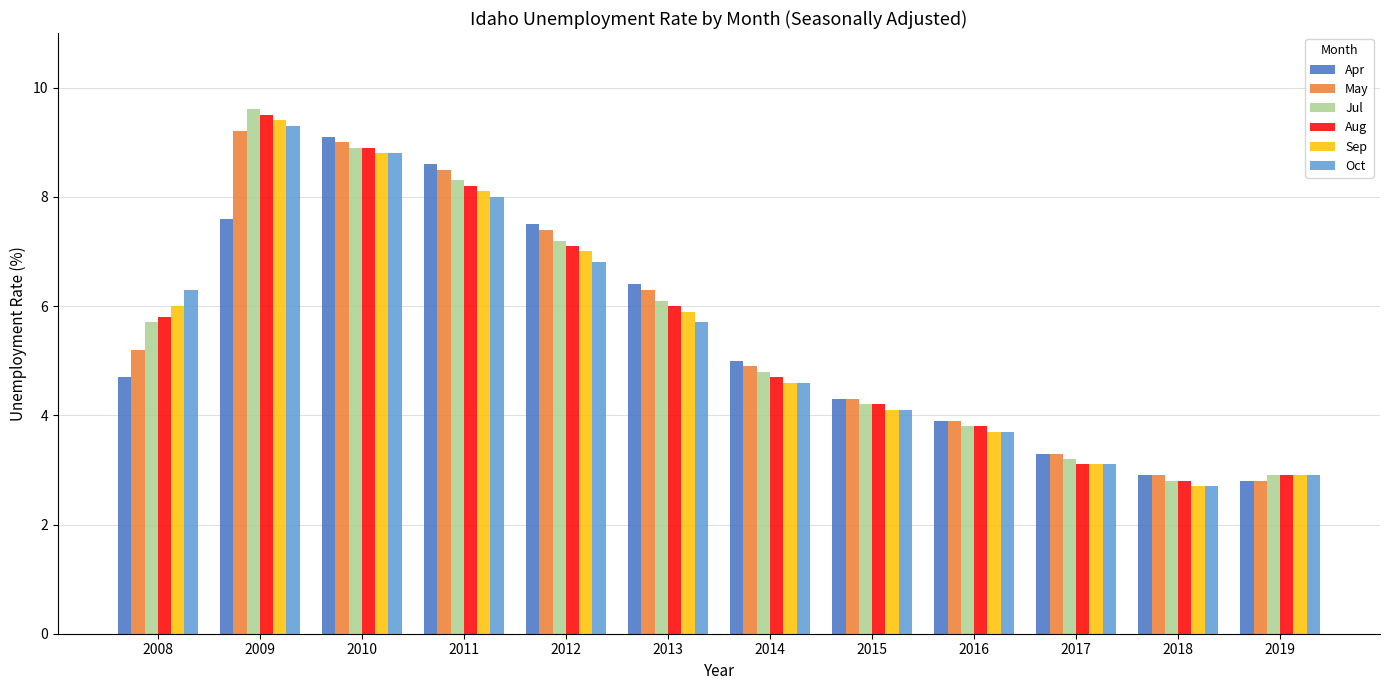

What is the highest value of the Sep series?

9.4